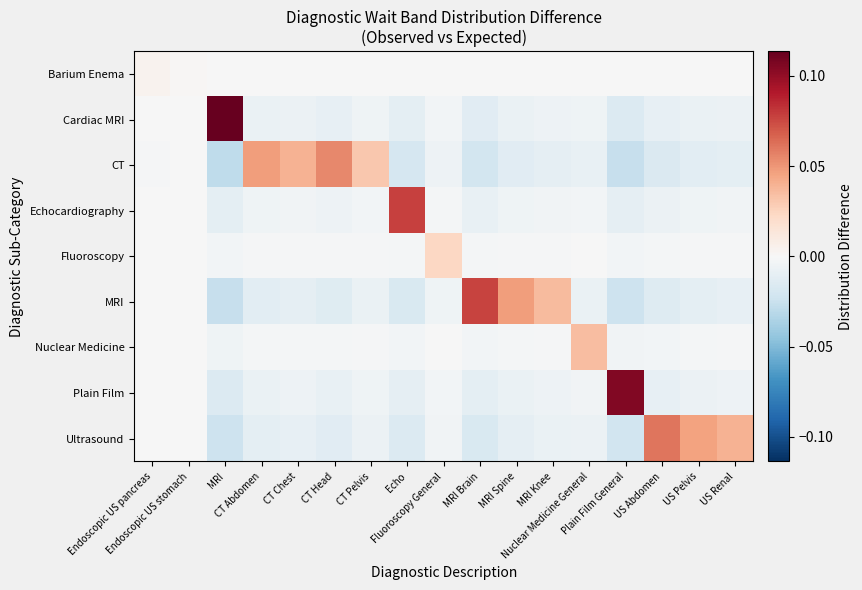

What is the difference between the highest and lowest values at MRI?

0.1